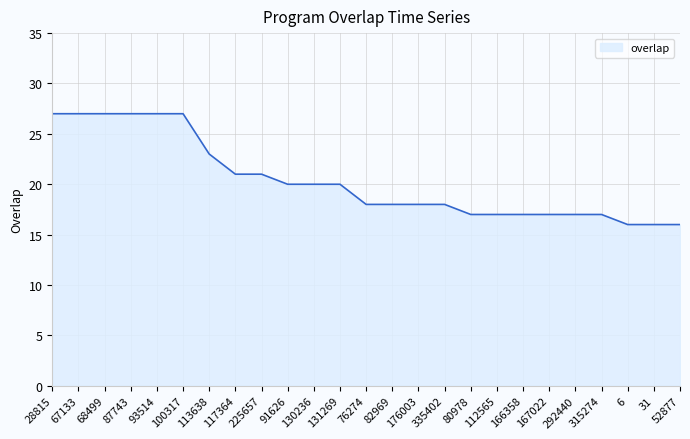

Is it true that the value at 52877 is 16?

True